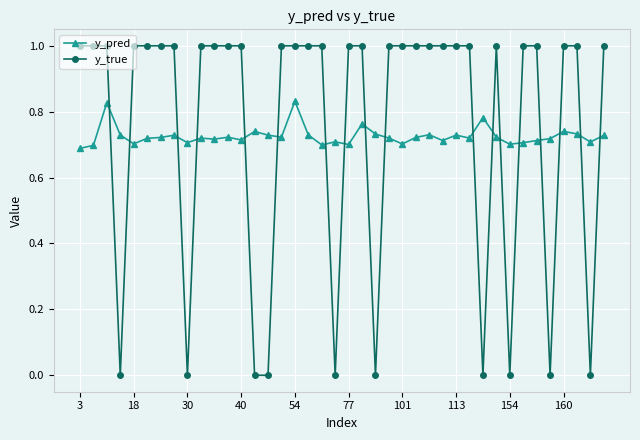

How many intersections are there between y_true and y_pred?

18